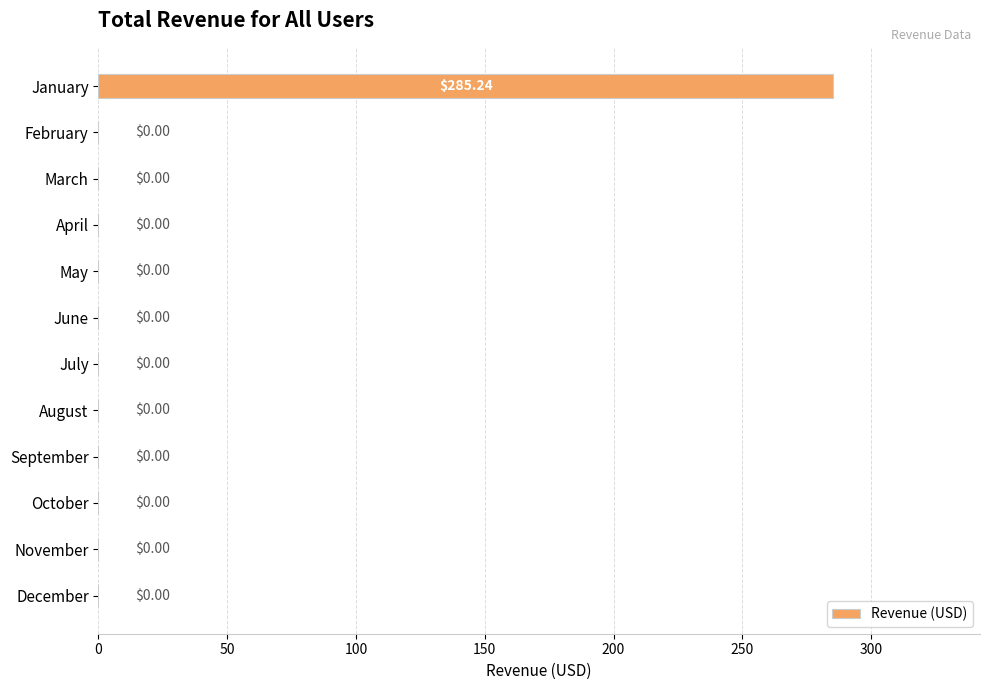

What is the average value?

23.8